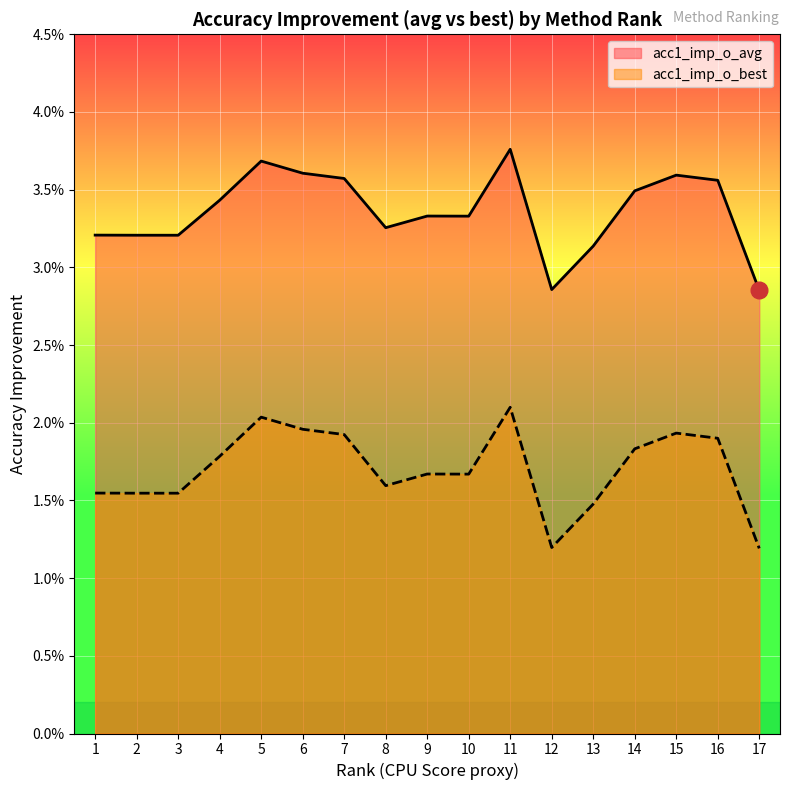

How many interior local valleys does the acc1_imp_o_best series have?

4